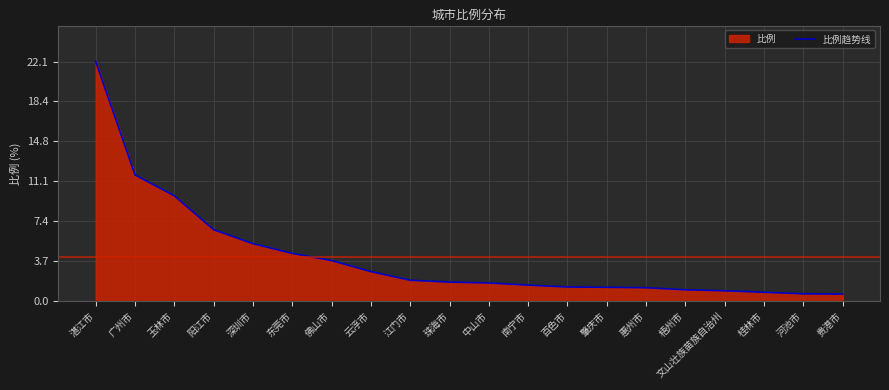

What position from the left is 广州市?

2